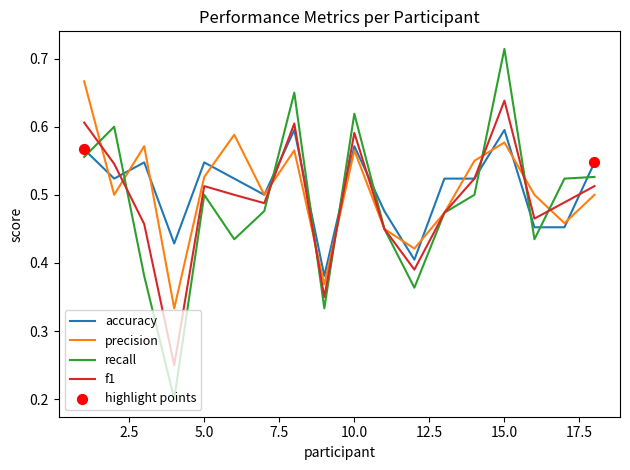

Which series has the widest spread of values?

recall